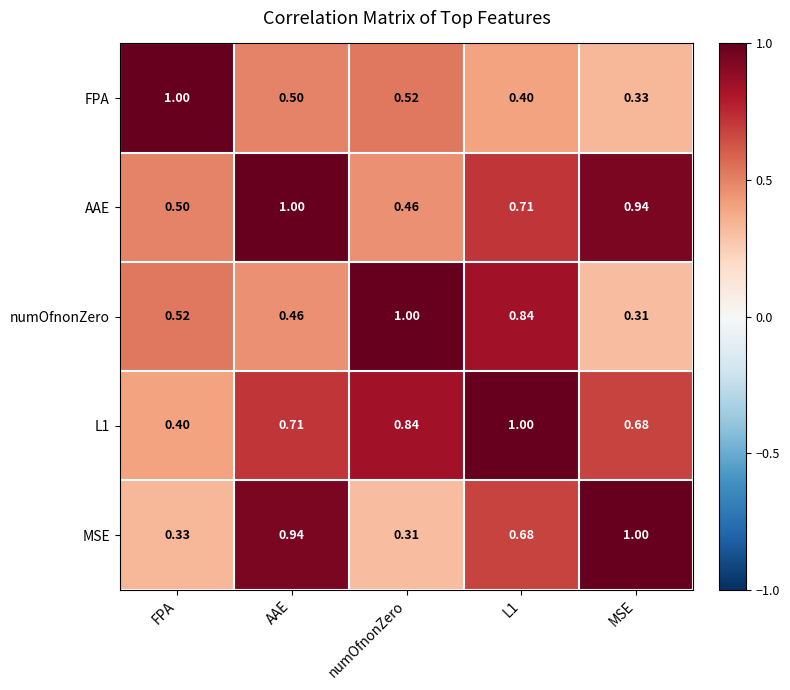

Is the value of L1 at L1 greater than the value of MSE at numOfnonZero?

Yes